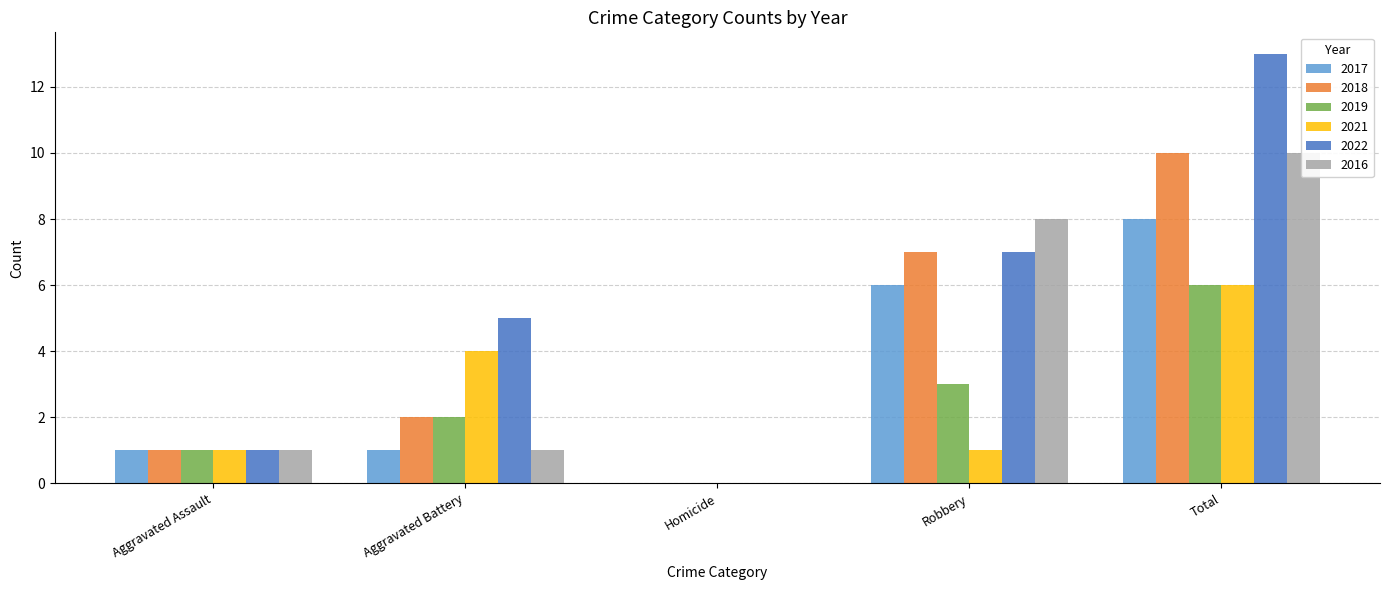

What value does the 2019 series have at Total?

6